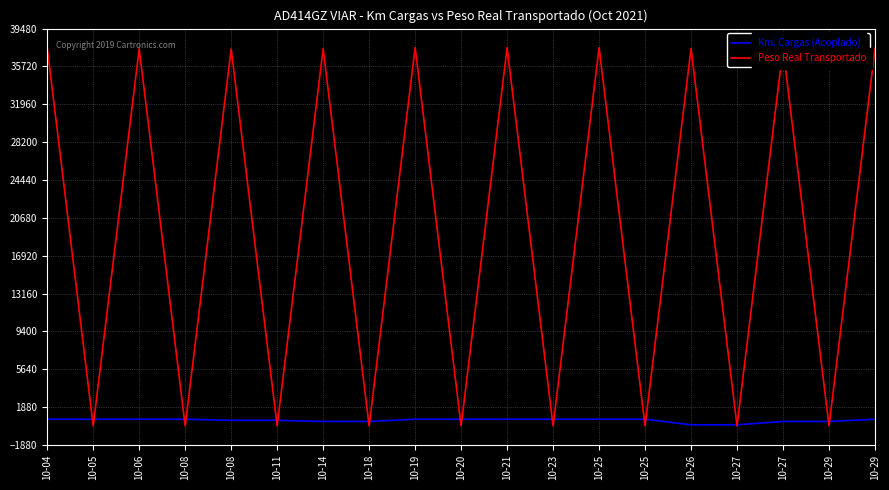

What are all the series names shown in the legend?

Km. Cargas (Acoplado), Peso Real Transportado